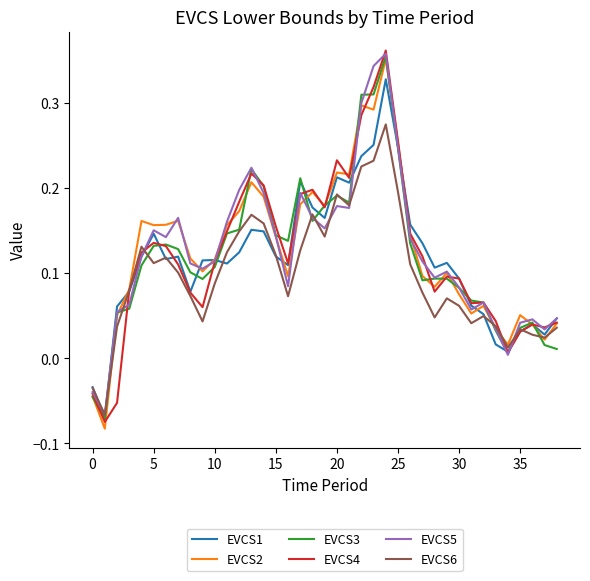

Which series has the widest spread of values?

EVCS4